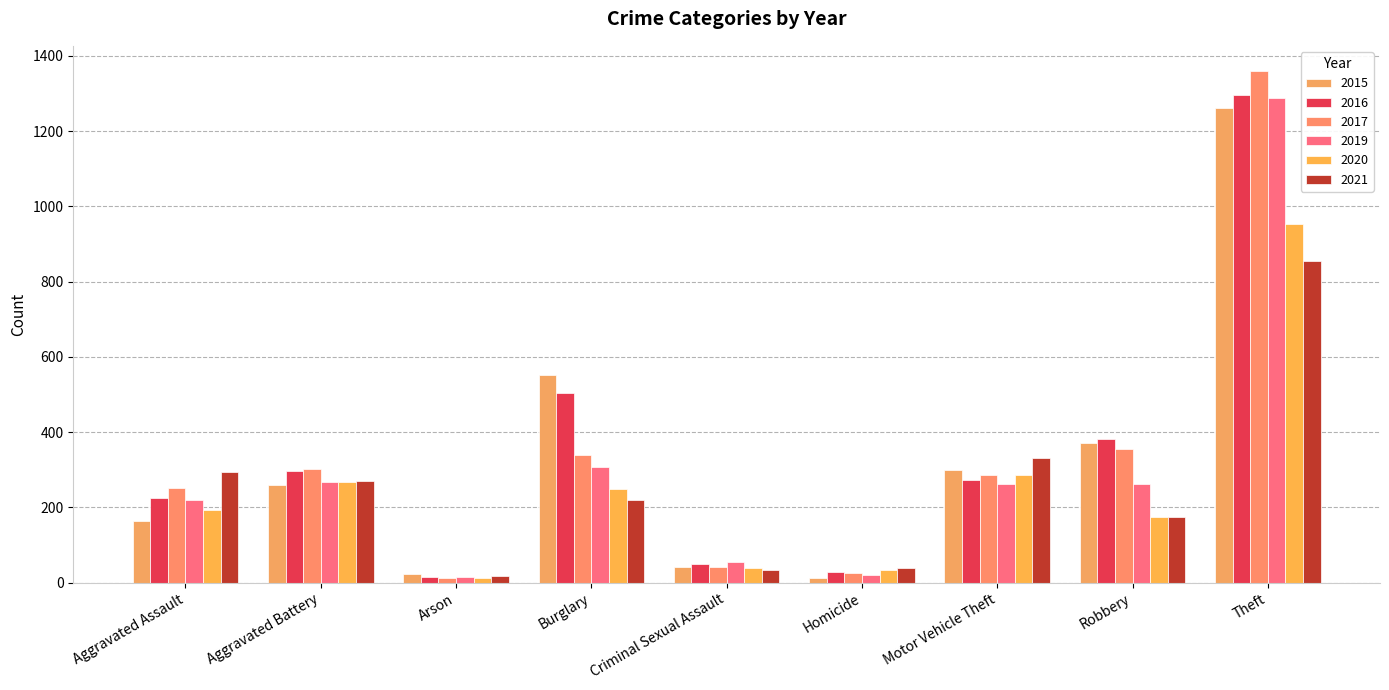

At which category does the chart reach its peak across all series?

Theft